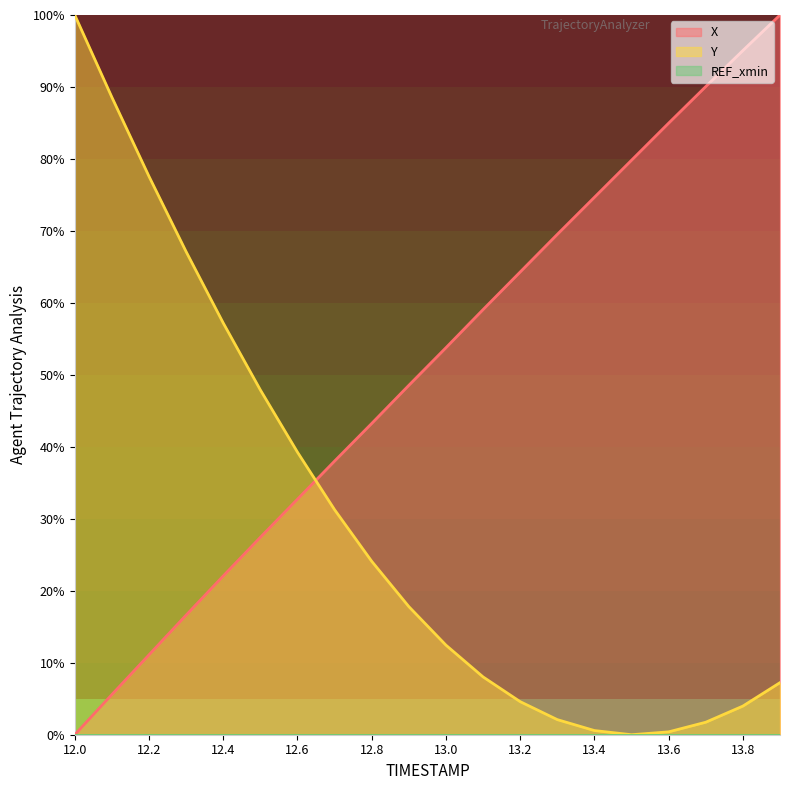

True or false: Y and X intersect in this chart.

True